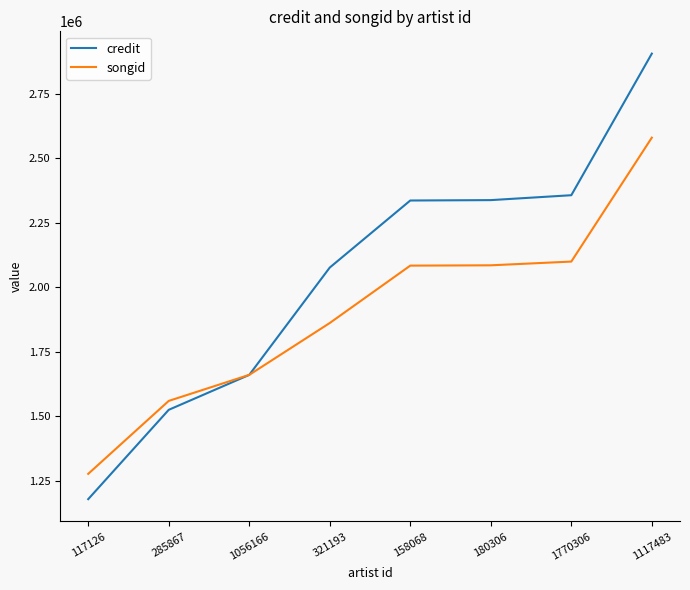

What position from the left is 1056166?

3